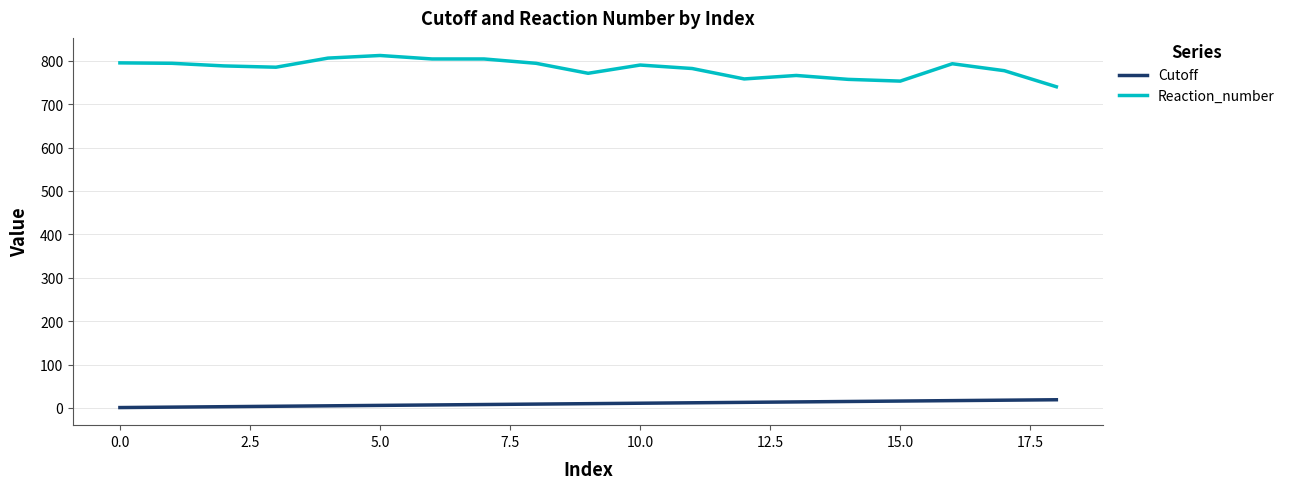

Which series has the largest total across all categories?

Reaction_number